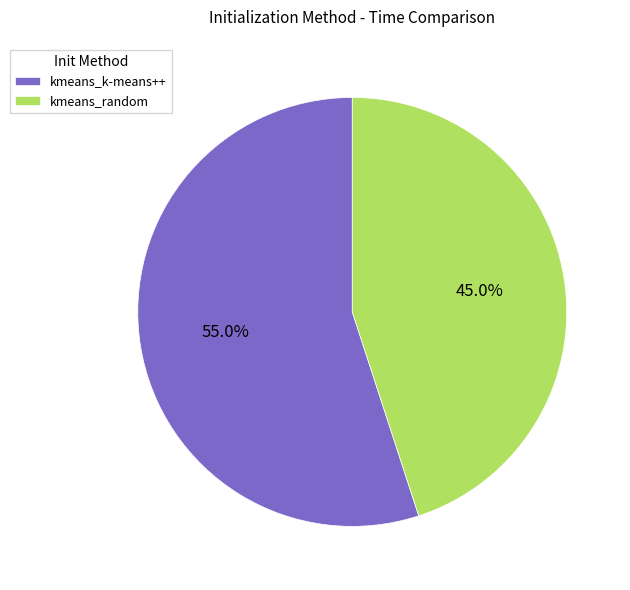

What is the largest slice in the pie chart?

kmeans_k-means++